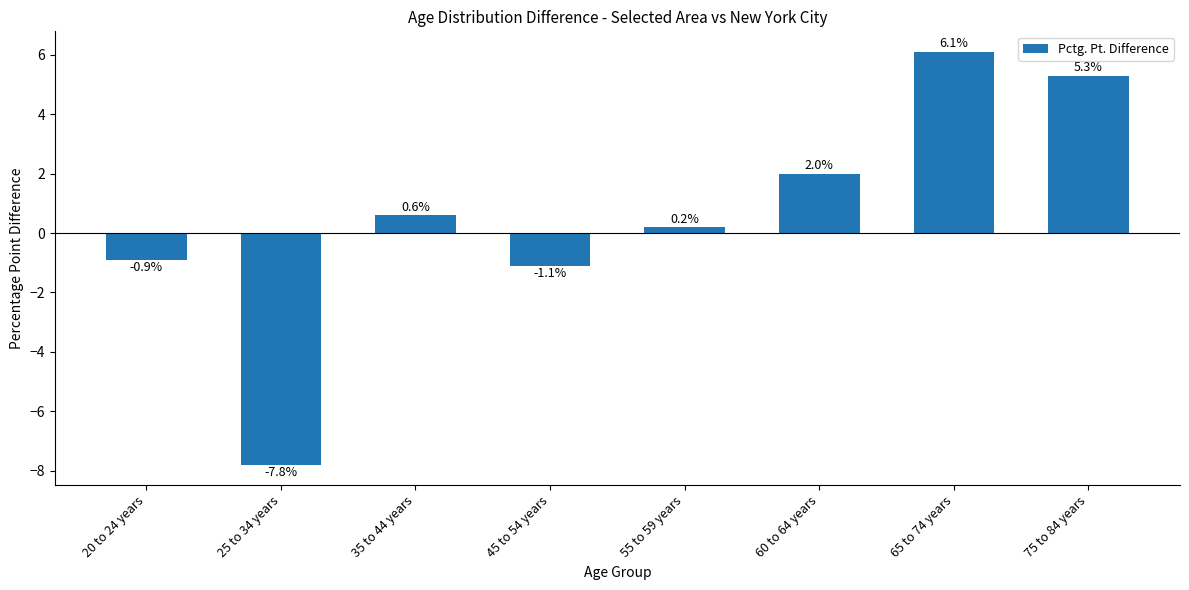

Reading left to right, extract all data points from this chart.

-0.9	-7.8	0.6	-1.1	0.2	2.0	6.1	5.3